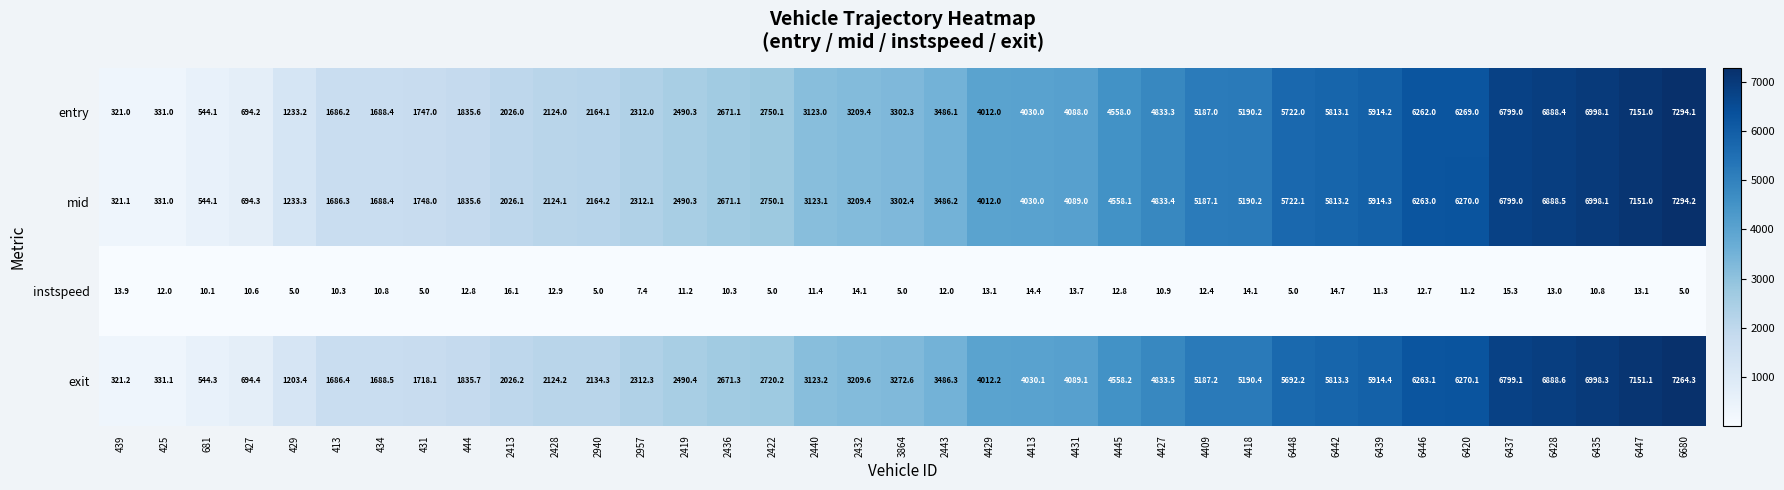

What is the highest value of the entry series?

7294.1